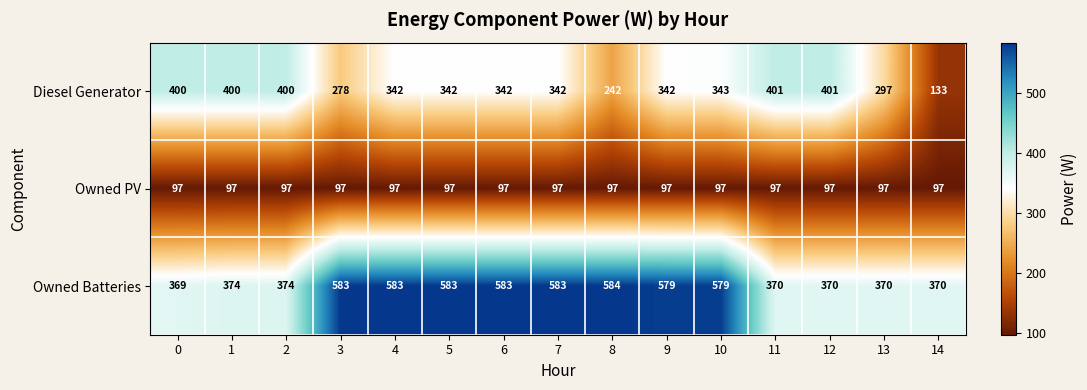

Which series has the widest spread of values?

Diesel Generator